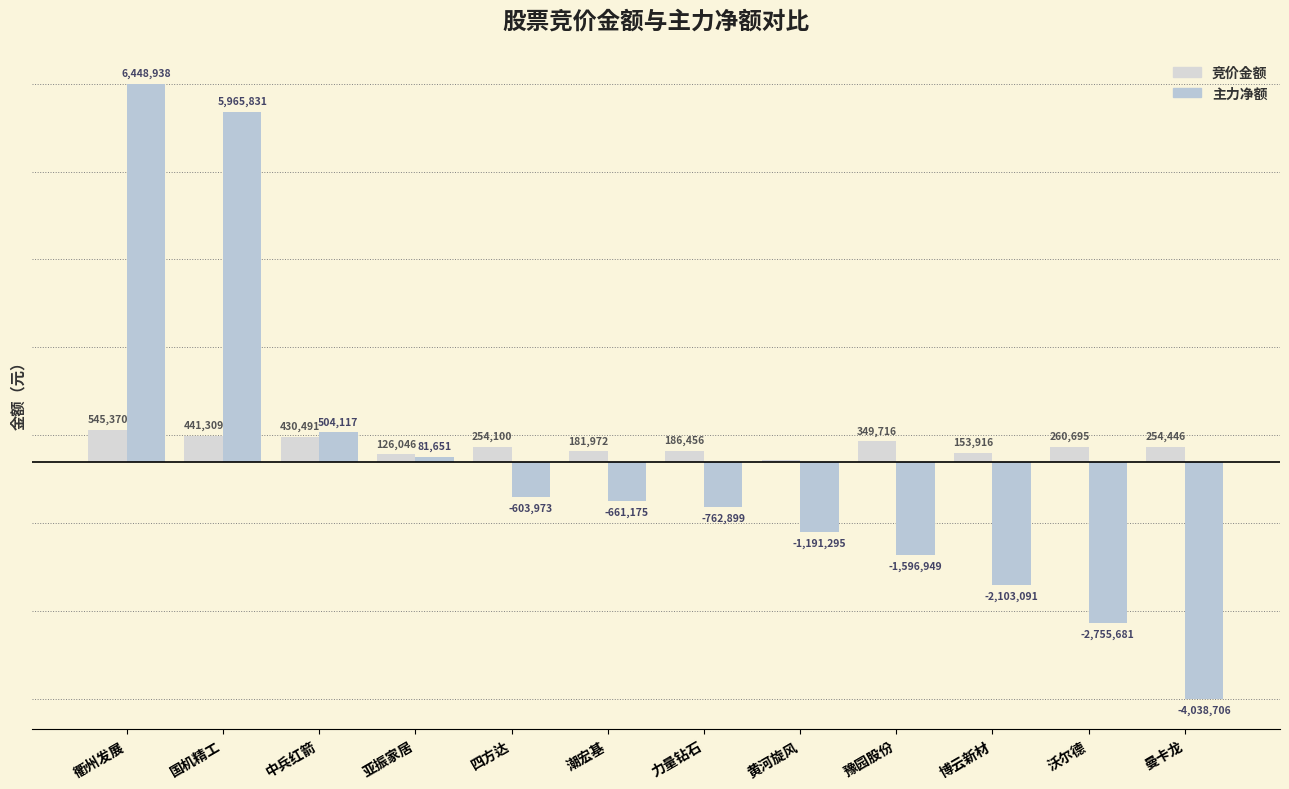

Are the bars horizontal?

No